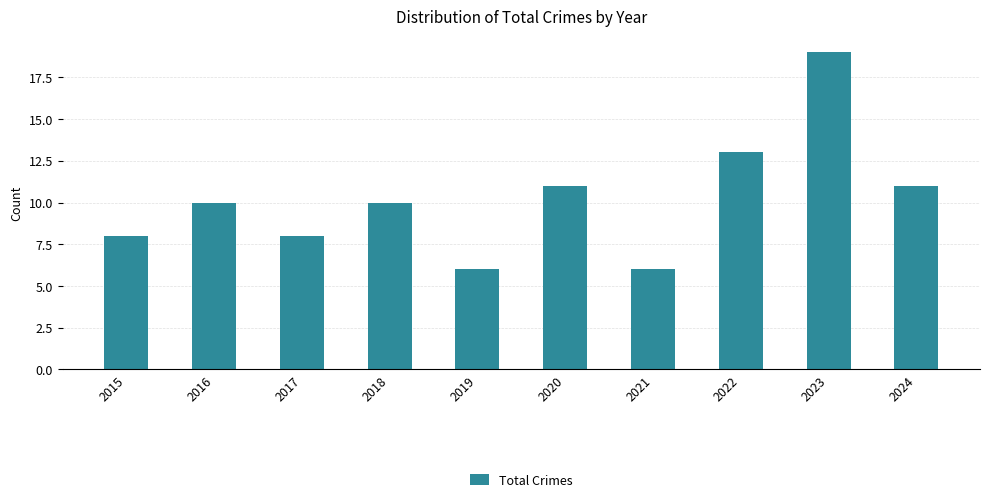

What is the difference between the maximum and minimum values?

13